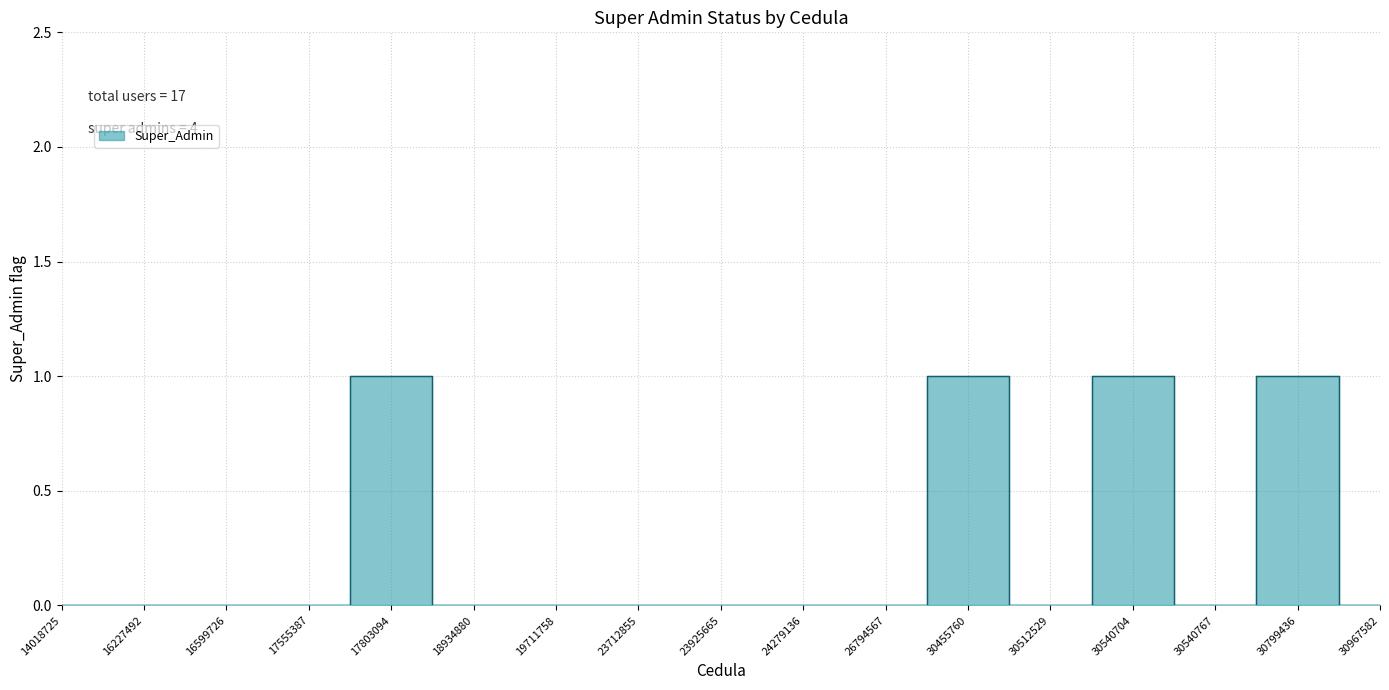

How many points are lower than both their immediate neighbors (excluding endpoints)?

2